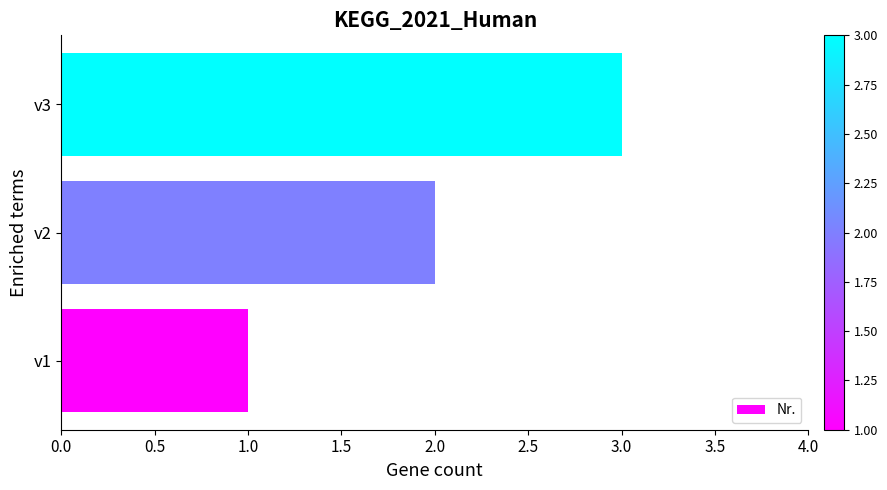

Rank the categories by value from highest to lowest.

v3, v2, v1